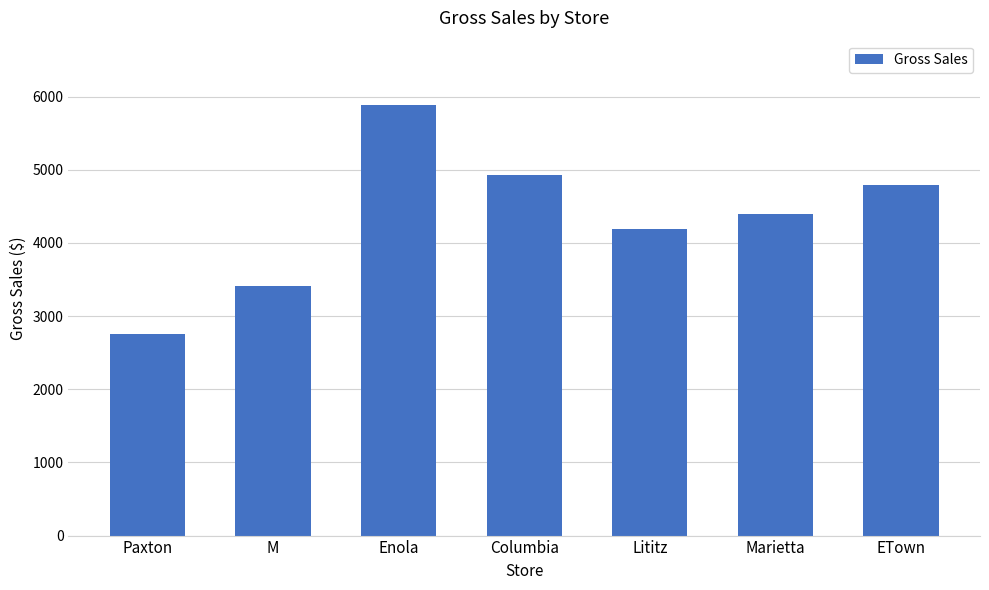

What is the average value?

4333.0